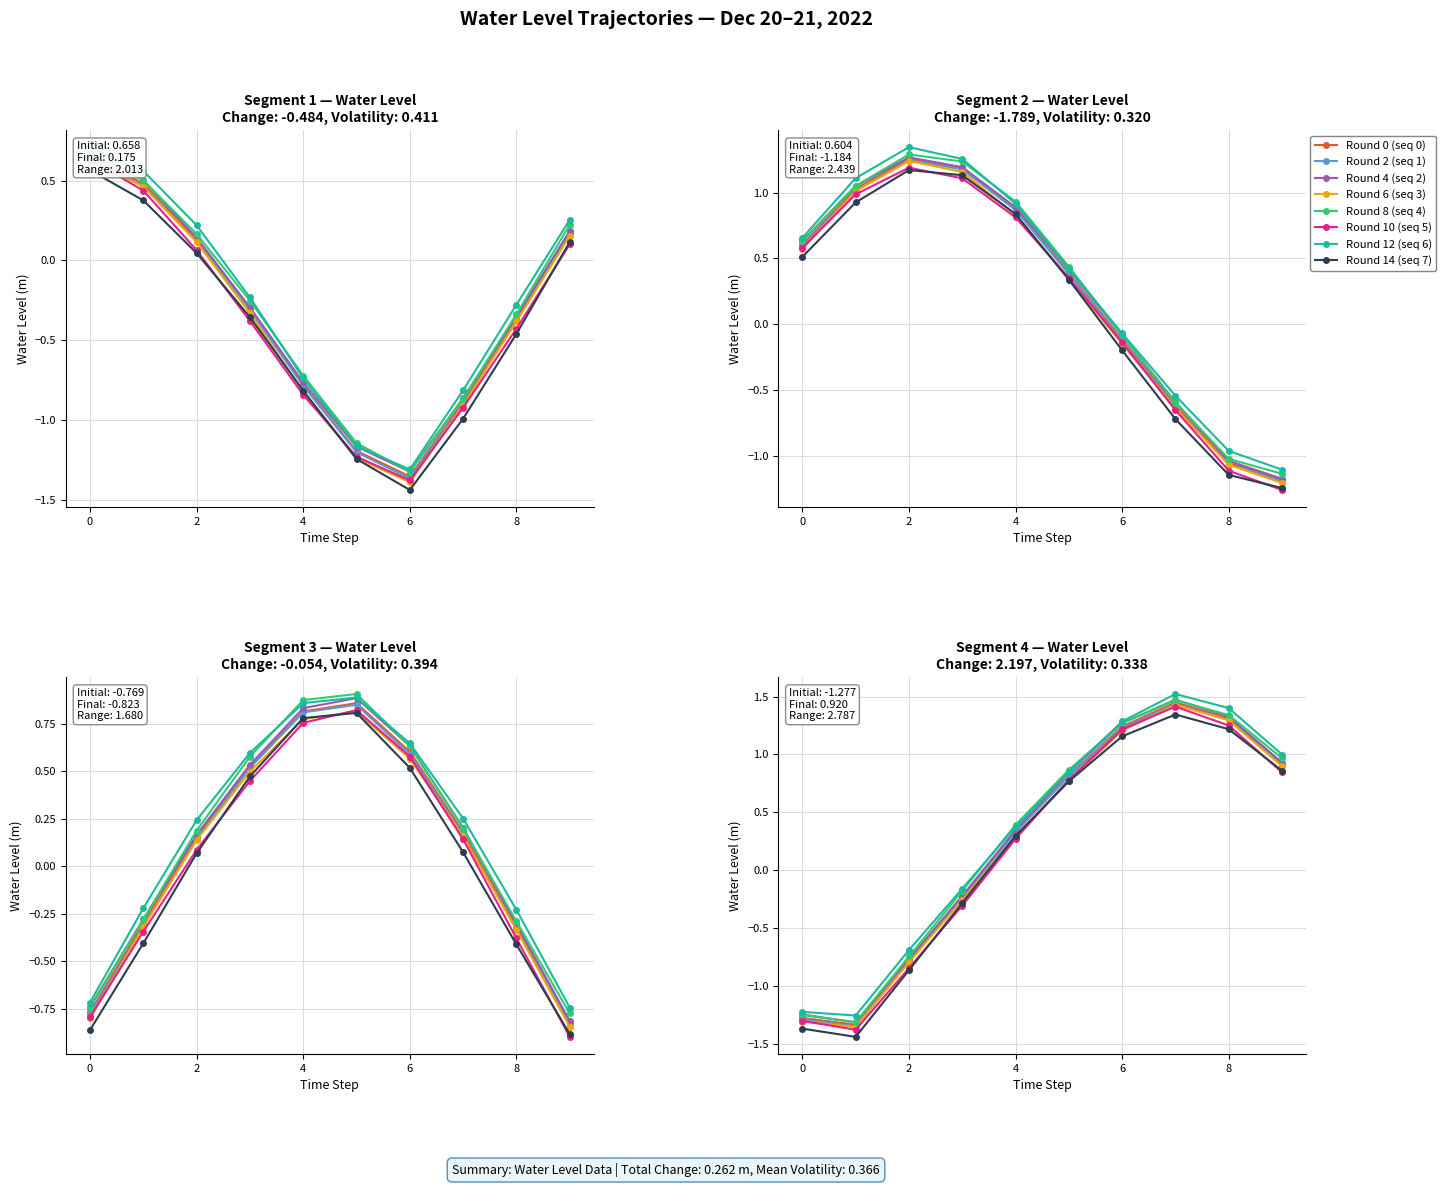

True or false: the data shows 0.9 at 2022-12-21 21:00.

True